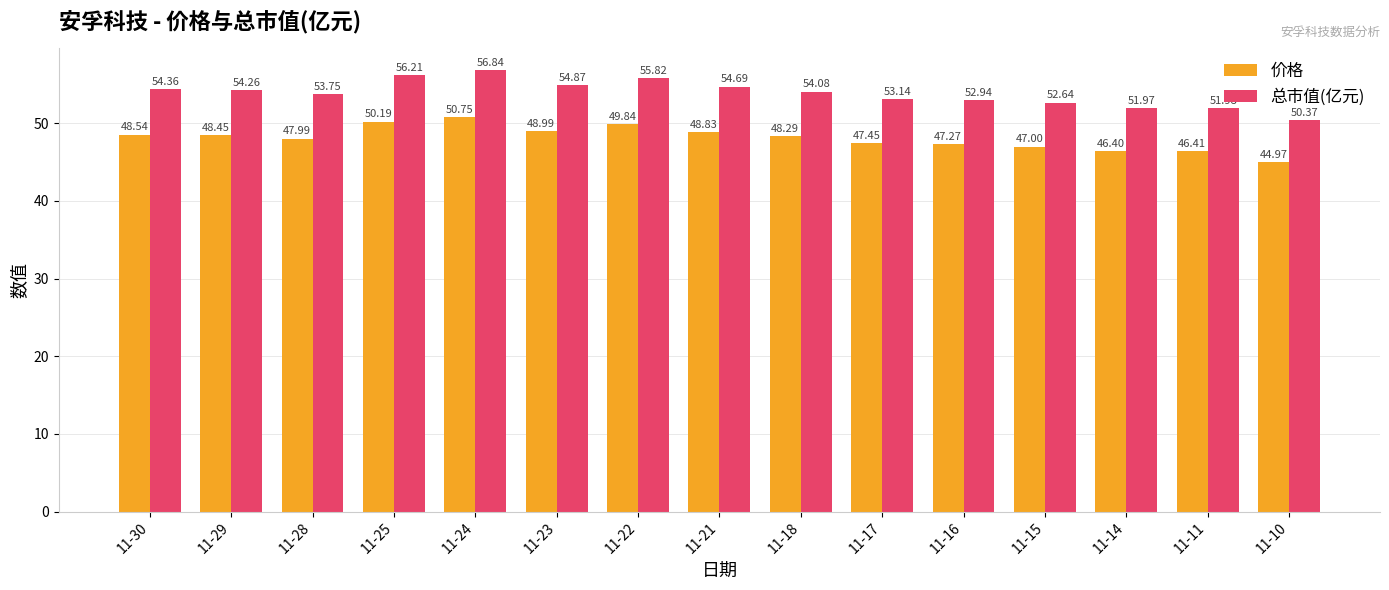

At how many categories does at least one series exceed 47?

15